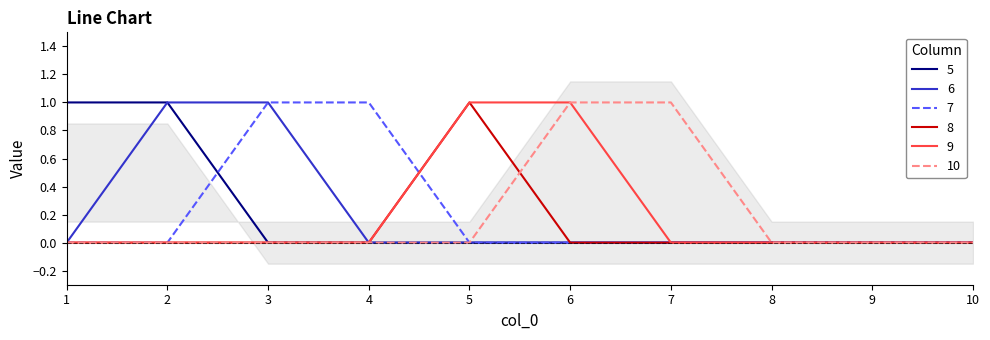

Rank the categories by 10 value from highest to lowest.

6, 7, 1, 2, 3, 4, 5, 8, 9, 10